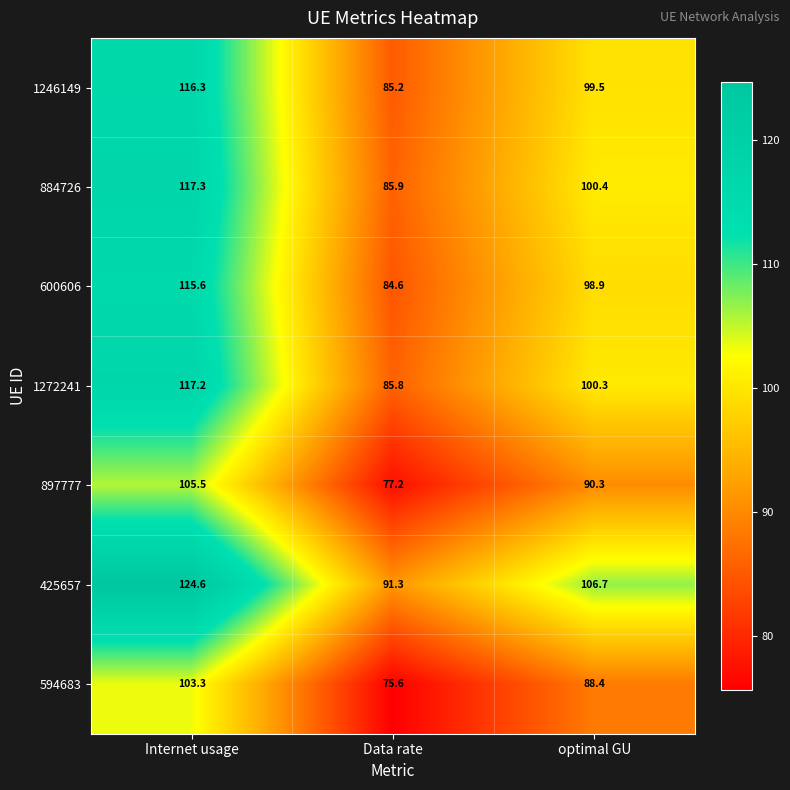

What is the smallest value displayed?

75.6